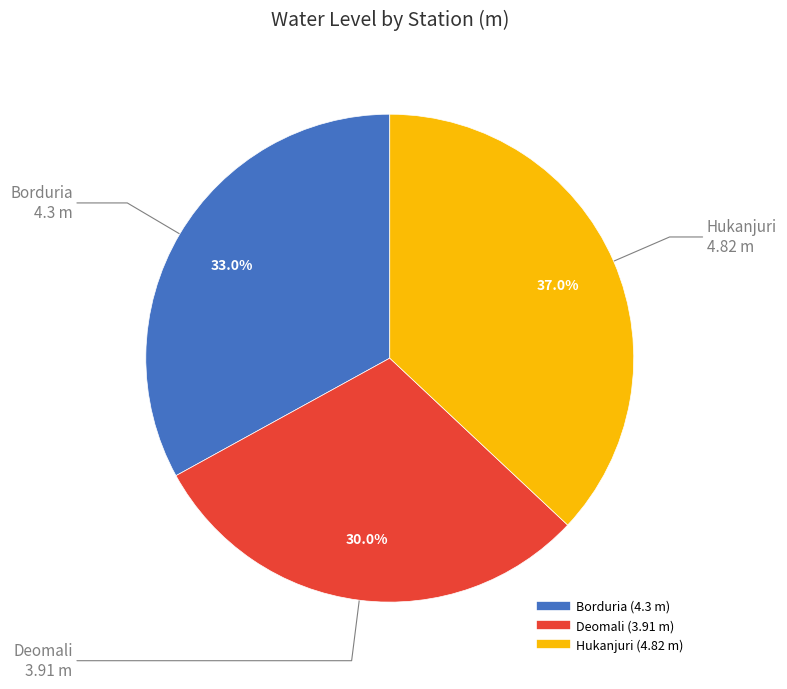

To the nearest percent, what is the combined percentage of Borduria and Deomali?

63%